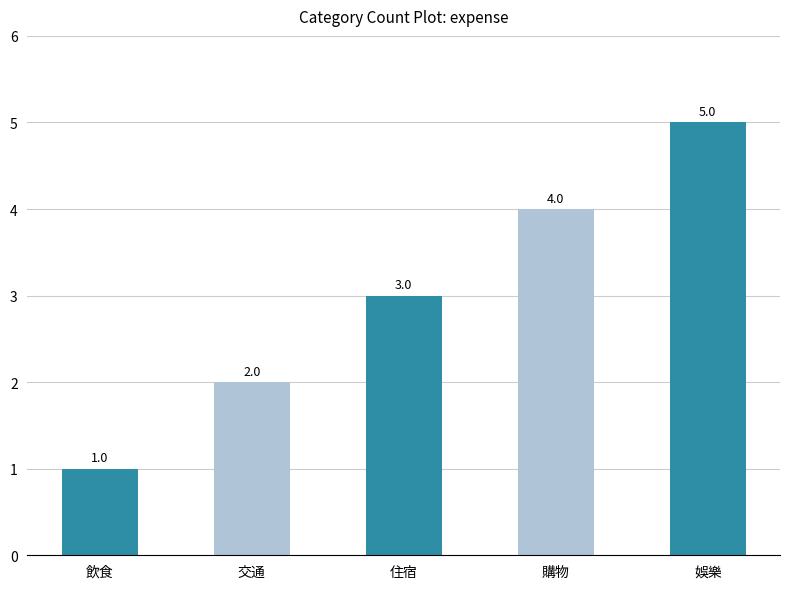

What is the label of the 3rd bar from the left?

住宿